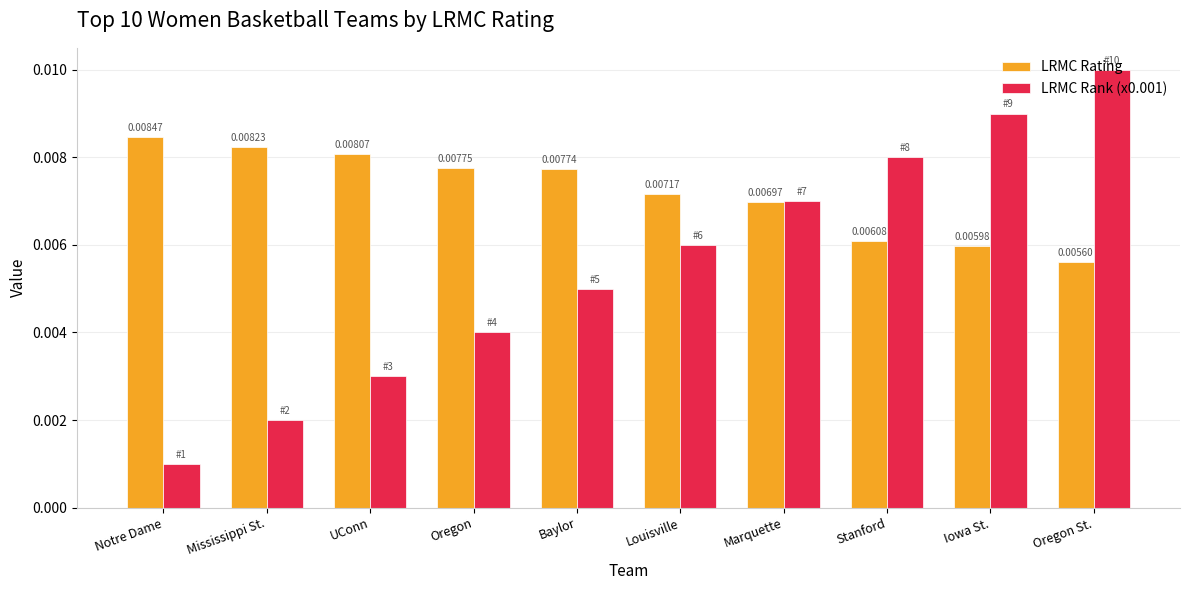

What is the label of the 10th bar from the left?

Oregon St.